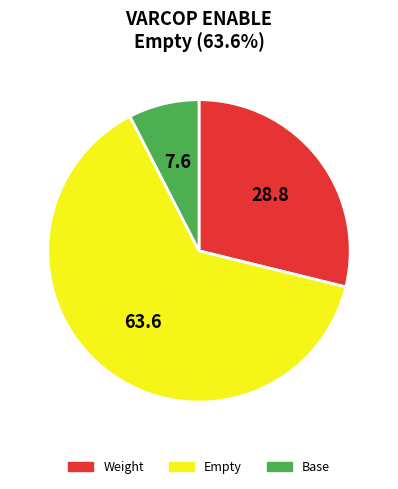

Count the number of slices in the pie.

3